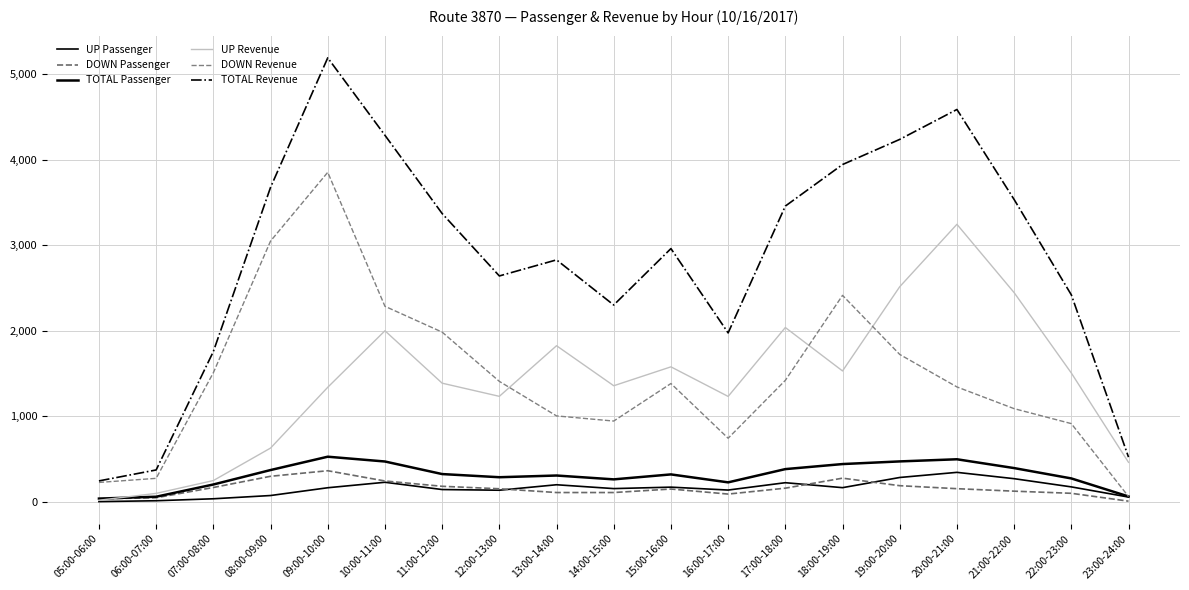

Reading left to right, transcribe all the data shown in this chart.

UP Passenger: 05:00-06:00=2	06:00-07:00=12	07:00-08:00=35	08:00-09:00=73	09:00-10:00=164	10:00-11:00=228	11:00-12:00=143	12:00-13:00=135	13:00-14:00=199	14:00-15:00=154	15:00-16:00=171	16:00-17:00=137	17:00-18:00=223	18:00-19:00=165	19:00-20:00=284	20:00-21:00=344	21:00-22:00=270	22:00-23:00=174	23:00-24:00=55
DOWN Passenger: 05:00-06:00=35	06:00-07:00=47	07:00-08:00=167	08:00-09:00=298	09:00-10:00=363	10:00-11:00=243	11:00-12:00=181	12:00-13:00=152	13:00-14:00=108	14:00-15:00=108	15:00-16:00=149	16:00-17:00=90	17:00-18:00=159	18:00-19:00=276	19:00-20:00=188	20:00-21:00=153	21:00-22:00=124	22:00-23:00=99	23:00-24:00=7
TOTAL Passenger: 05:00-06:00=37	06:00-07:00=59	07:00-08:00=202	08:00-09:00=371	09:00-10:00=527	10:00-11:00=471	11:00-12:00=324	12:00-13:00=287	13:00-14:00=307	14:00-15:00=262	15:00-16:00=320	16:00-17:00=227	17:00-18:00=382	18:00-19:00=441	19:00-20:00=472	20:00-21:00=497	21:00-22:00=394	22:00-23:00=273	23:00-24:00=62
UP Revenue: 05:00-06:00=18	06:00-07:00=98	07:00-08:00=248	08:00-09:00=628	09:00-10:00=1339	10:00-11:00=2000	11:00-12:00=1387	12:00-13:00=1233	13:00-14:00=1825	14:00-15:00=1357	15:00-16:00=1578	16:00-17:00=1232	17:00-18:00=2038	18:00-19:00=1530	19:00-20:00=2515	20:00-21:00=3245	21:00-22:00=2446	22:00-23:00=1506	23:00-24:00=461
DOWN Revenue: 05:00-06:00=226	06:00-07:00=274	07:00-08:00=1509	08:00-09:00=3049	09:00-10:00=3853	10:00-11:00=2286	11:00-12:00=1984	12:00-13:00=1408	13:00-14:00=1004	14:00-15:00=944	15:00-16:00=1383	16:00-17:00=743	17:00-18:00=1420	18:00-19:00=2414	19:00-20:00=1723	20:00-21:00=1343	21:00-22:00=1089	22:00-23:00=914	23:00-24:00=61
TOTAL Revenue: 05:00-06:00=244	06:00-07:00=372	07:00-08:00=1757	08:00-09:00=3677	09:00-10:00=5192	10:00-11:00=4286	11:00-12:00=3371	12:00-13:00=2641	13:00-14:00=2829	14:00-15:00=2301	15:00-16:00=2961	16:00-17:00=1975	17:00-18:00=3458	18:00-19:00=3944	19:00-20:00=4238	20:00-21:00=4588	21:00-22:00=3535	22:00-23:00=2420	23:00-24:00=522